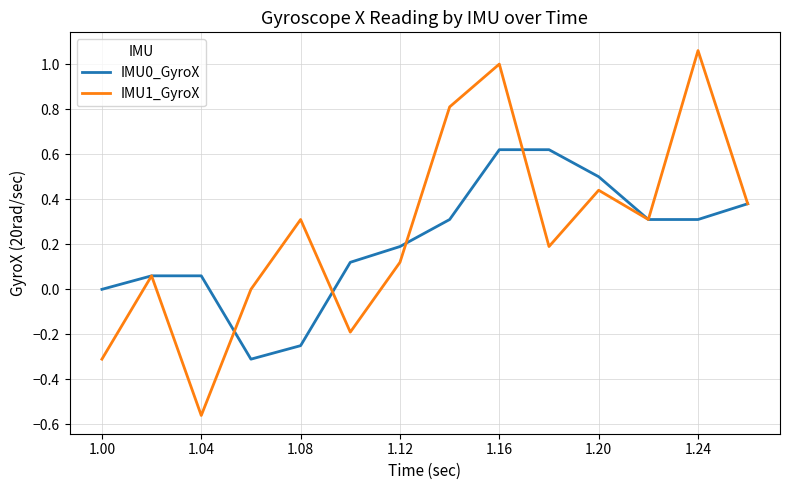

Rank the series by their maximum value, from highest to lowest.

IMU1_GyroX, IMU0_GyroX